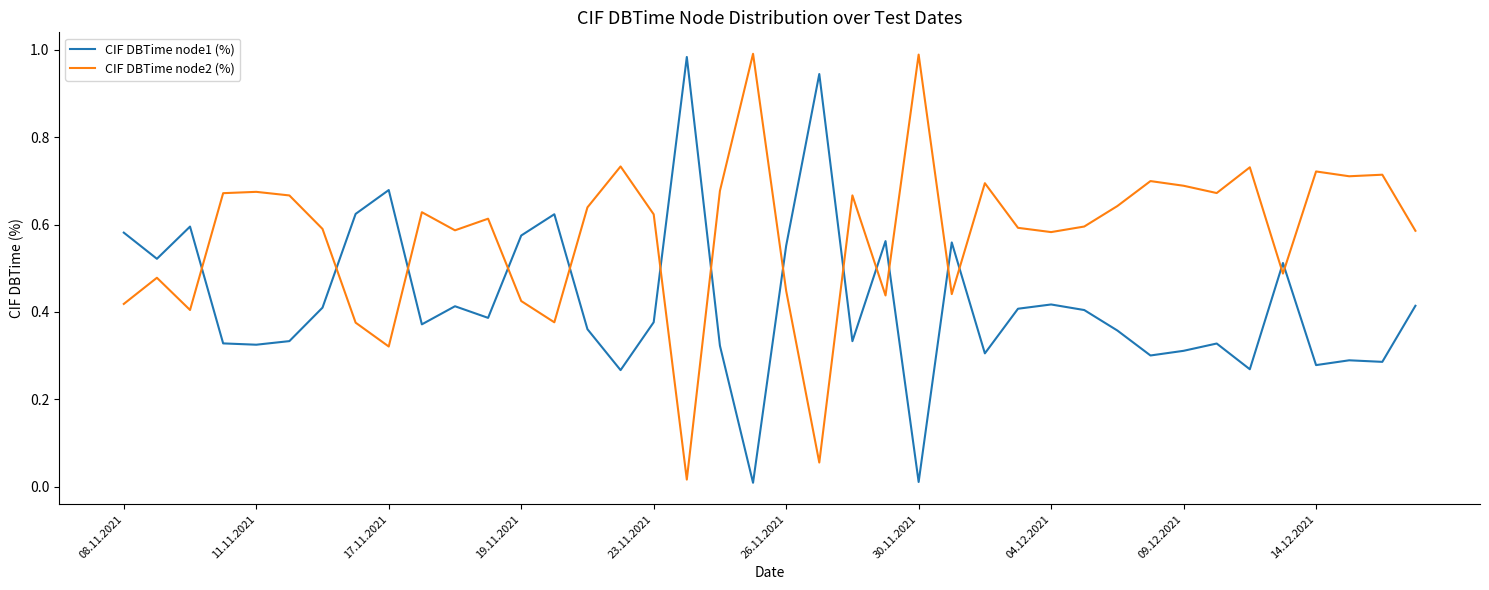

Does the chart display data point markers on the line(s)?

No